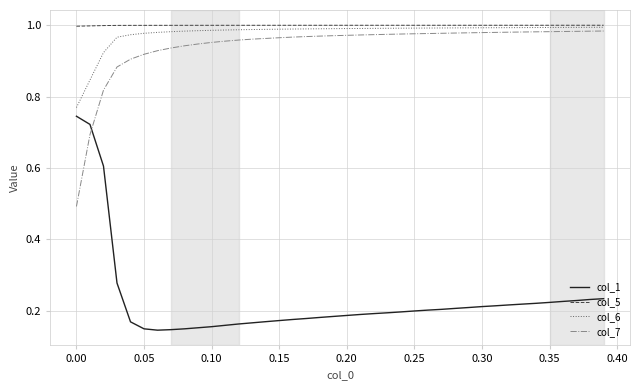

True or false: col_1 and col_6 cross at least once.

False